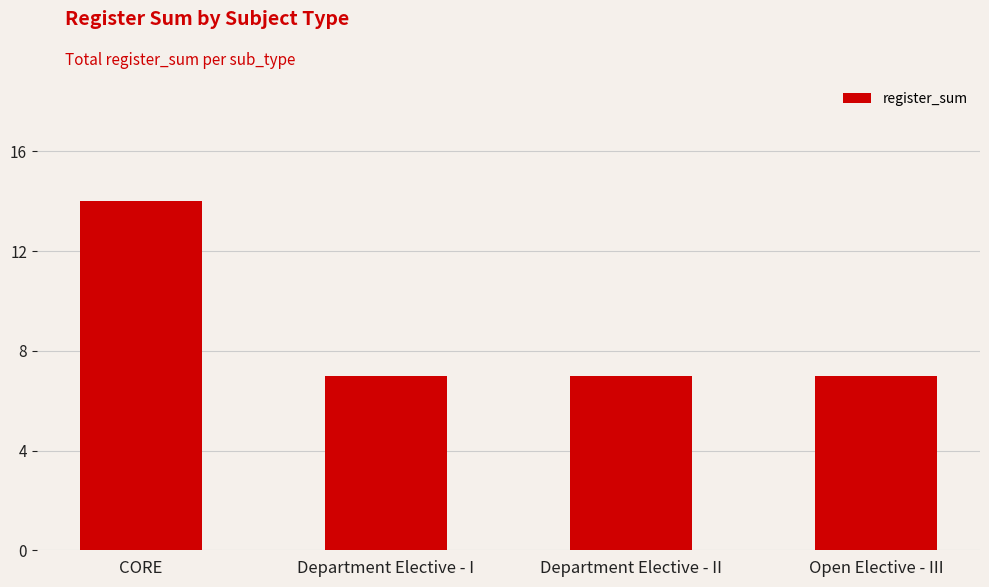

Read the value at Department Elective - II.

7